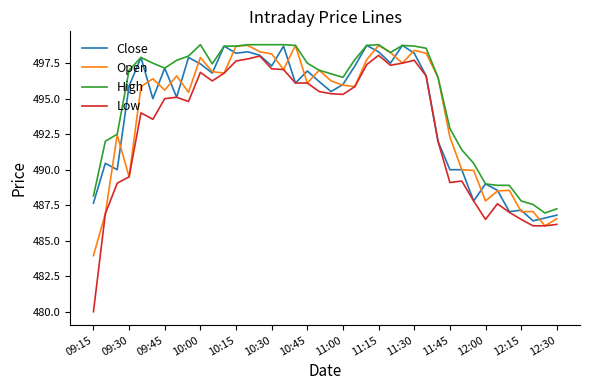

Is this an area chart (filled region under the line)?

No